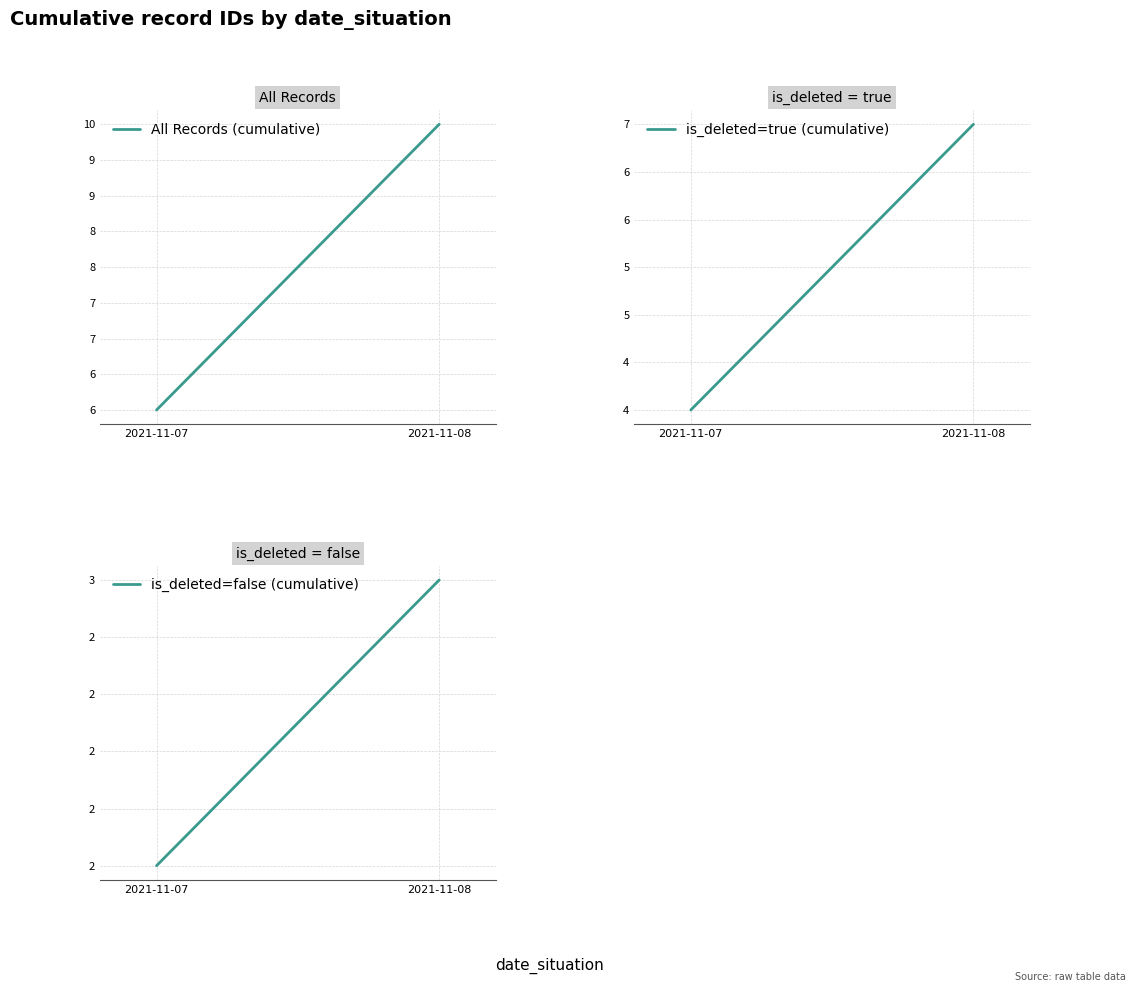

What is the value of the All Records (cumulative) point at the 1st from the left?

6